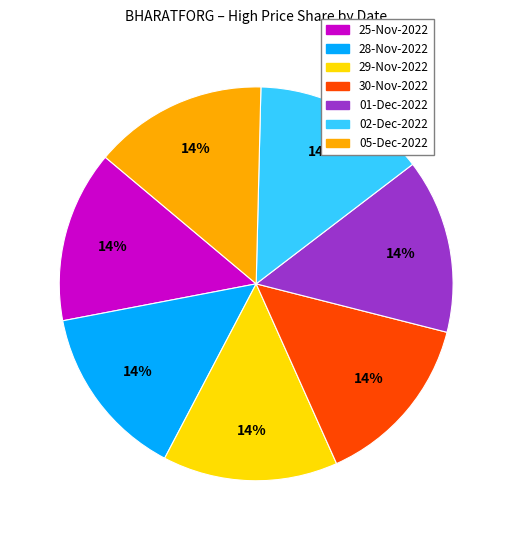

The 29-Nov-2022 slice represents 14% of the pie. True or false?

True